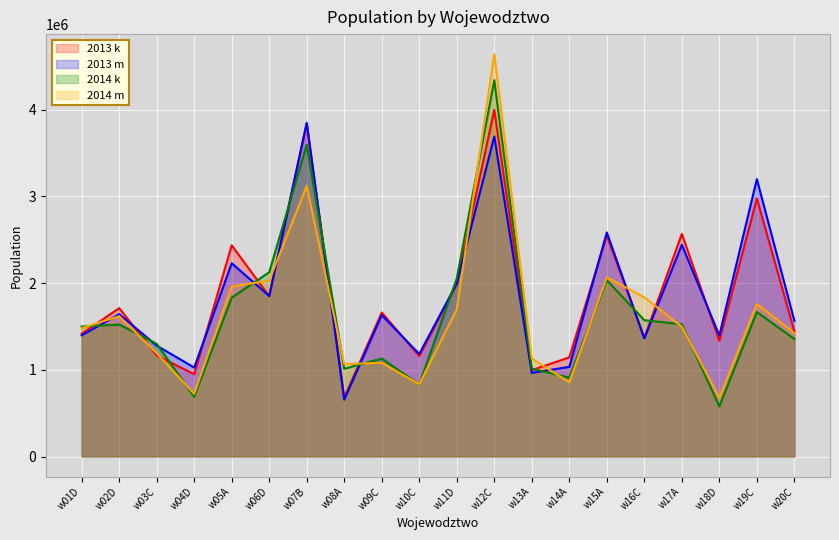

What is the label of the 4th point from the left?

w04D